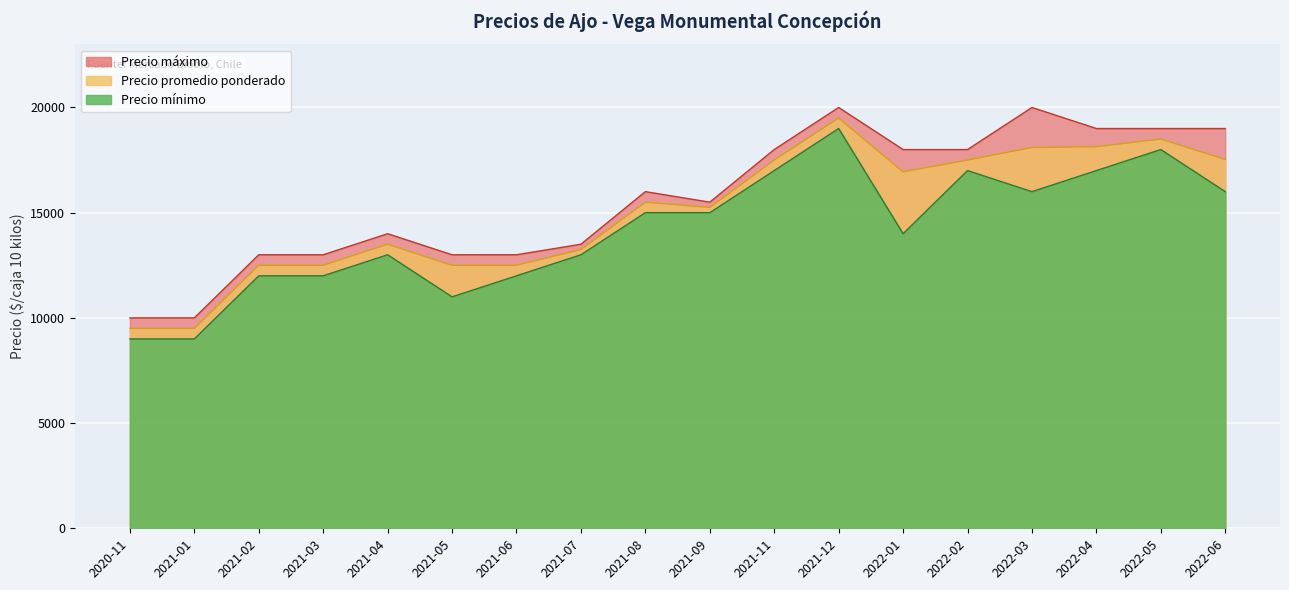

How many data points does each series have?

18